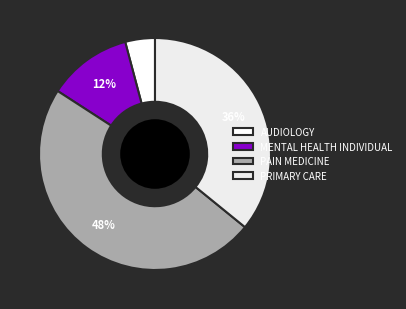

What percentage is NOT represented by MENTAL HEALTH INDIVIDUAL?

88.3%